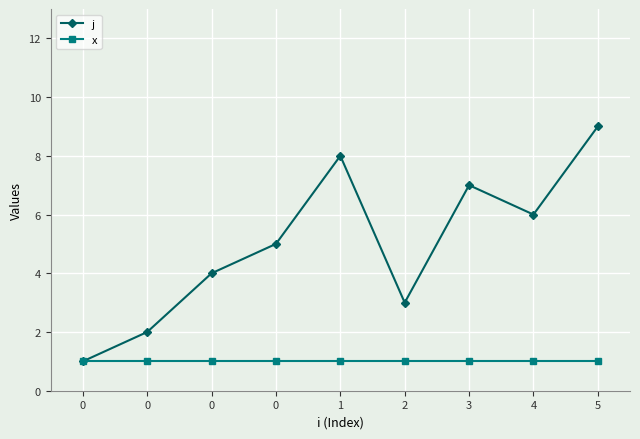

What is the value of the x point at the 3rd from the left?

1